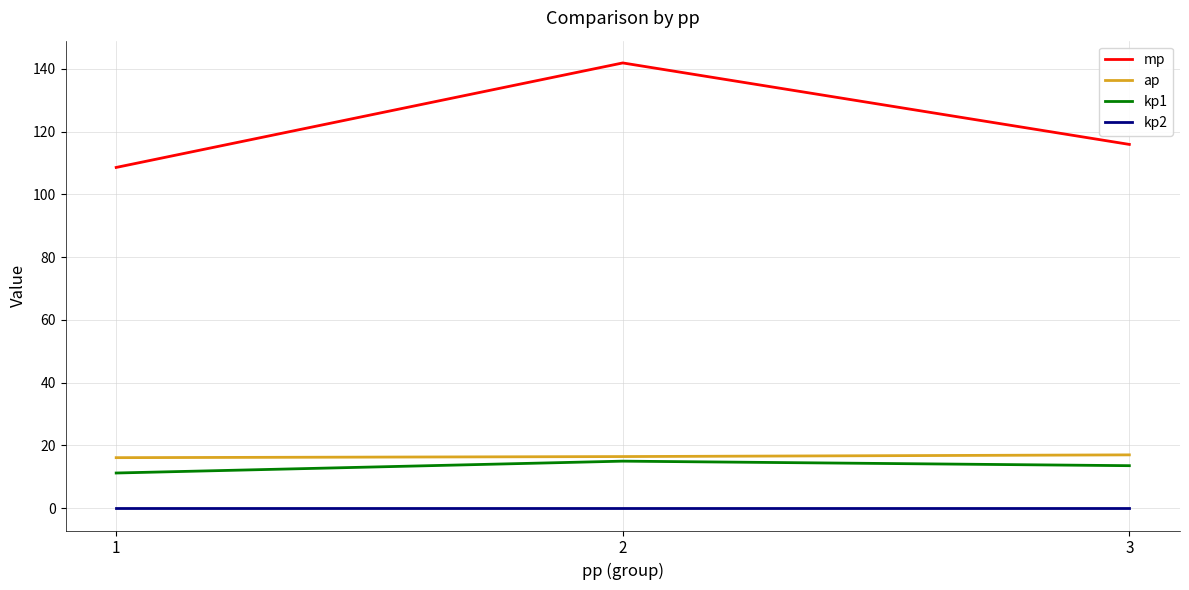

What is the sum of the ap values at 1 and 2?

32.6